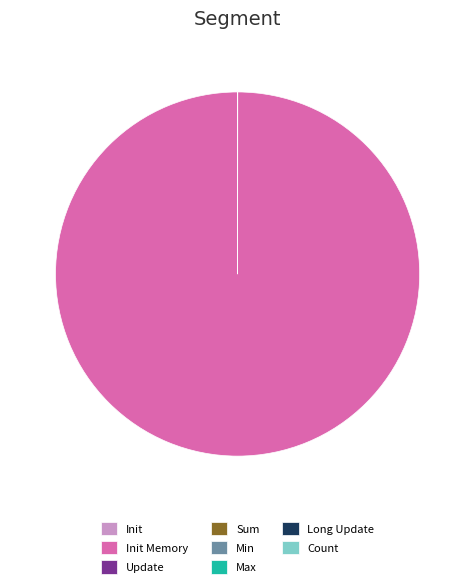

Is there a majority slice in this chart?

Yes